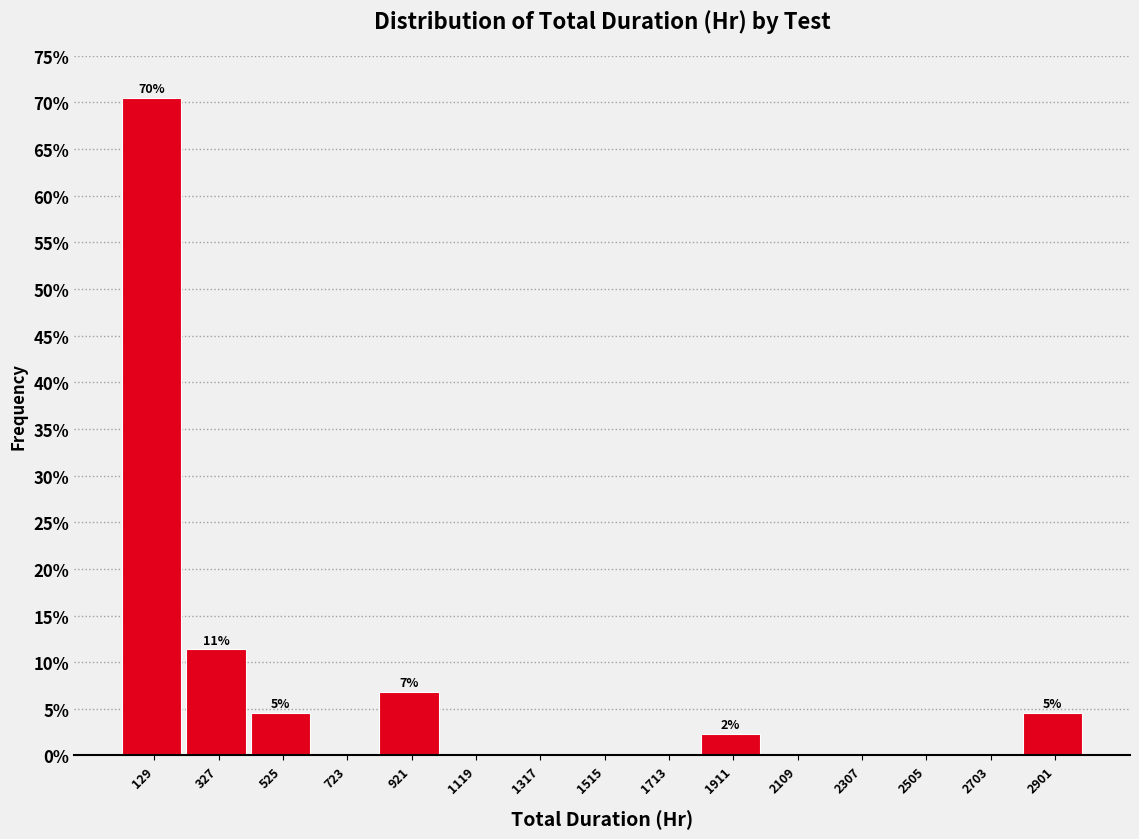

Over which range of the x-axis is the bar tallest?

30 to 228